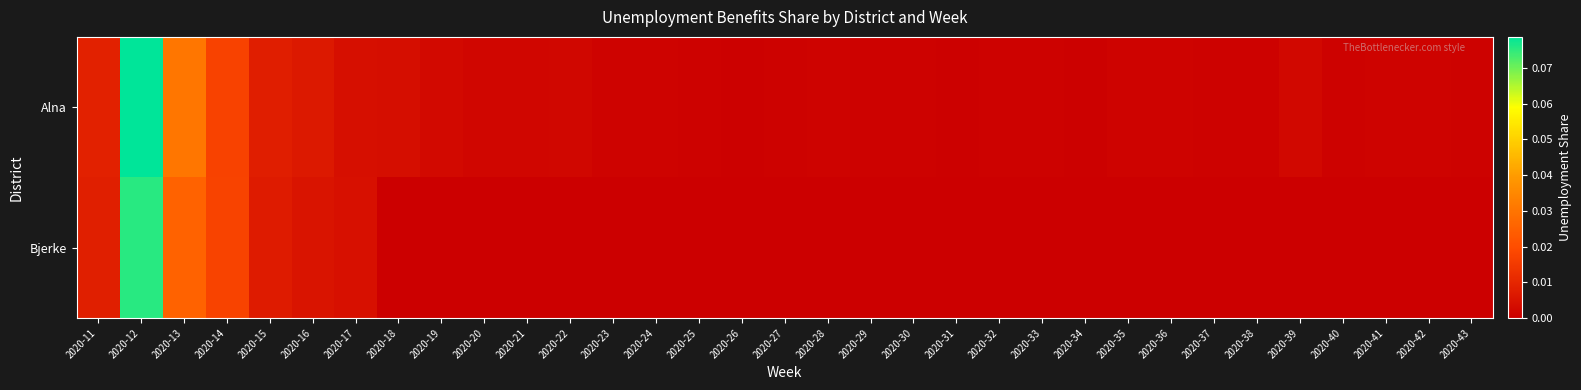

Reading left to right, what are all the values shown in this chart?

Alna: 2020-11=0.0	2020-12=0.1	2020-13=0.0	2020-14=0.0	2020-15=0.0	2020-16=0.0	2020-17=0.0	2020-18=0.0	2020-19=0.0	2020-20=0.0	2020-21=0.0	2020-22=0.0	2020-23=0.0	2020-24=0.0	2020-25=0.0	2020-26=0.0	2020-27=0.0	2020-28=0.0	2020-29=0.0	2020-30=0.0	2020-31=0.0	2020-32=0.0	2020-33=0.0	2020-34=0.0	2020-35=0.0	2020-36=0.0	2020-37=0.0	2020-38=0.0	2020-39=0.0	2020-40=0.0	2020-41=0.0	2020-42=0.0	2020-43=0.0
Bjerke: 2020-11=0.0	2020-12=0.1	2020-13=0.0	2020-14=0.0	2020-15=0.0	2020-16=0.0	2020-17=0.0	2020-18=0.0	2020-19=0.0	2020-20=0.0	2020-21=0.0	2020-22=0.0	2020-23=0.0	2020-24=0.0	2020-25=0.0	2020-26=0.0	2020-27=0.0	2020-28=0.0	2020-29=0.0	2020-30=0.0	2020-31=0.0	2020-32=0.0	2020-33=0.0	2020-34=0.0	2020-35=0.0	2020-36=0.0	2020-37=0.0	2020-38=0.0	2020-39=0.0	2020-40=0.0	2020-41=0.0	2020-42=0.0	2020-43=0.0